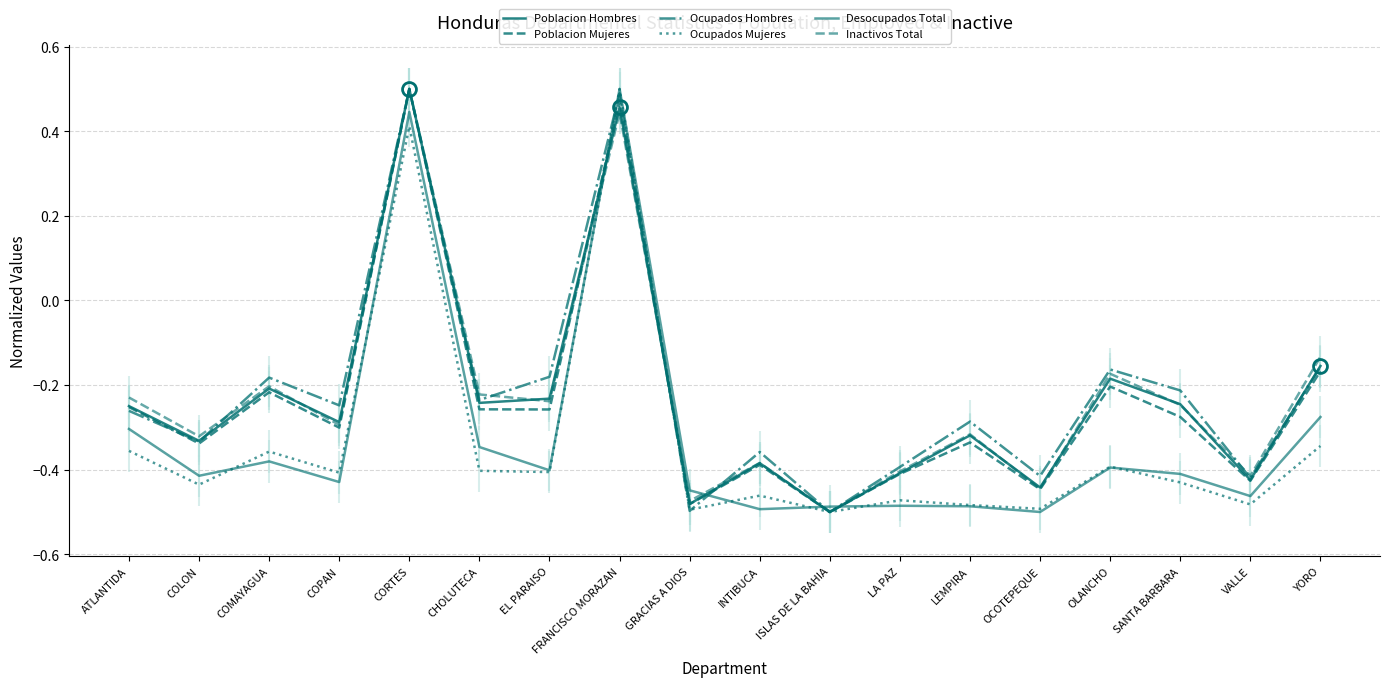

After their last crossing, which series has the higher values: Desocupados Total or Ocupados Mujeres?

Desocupados Total